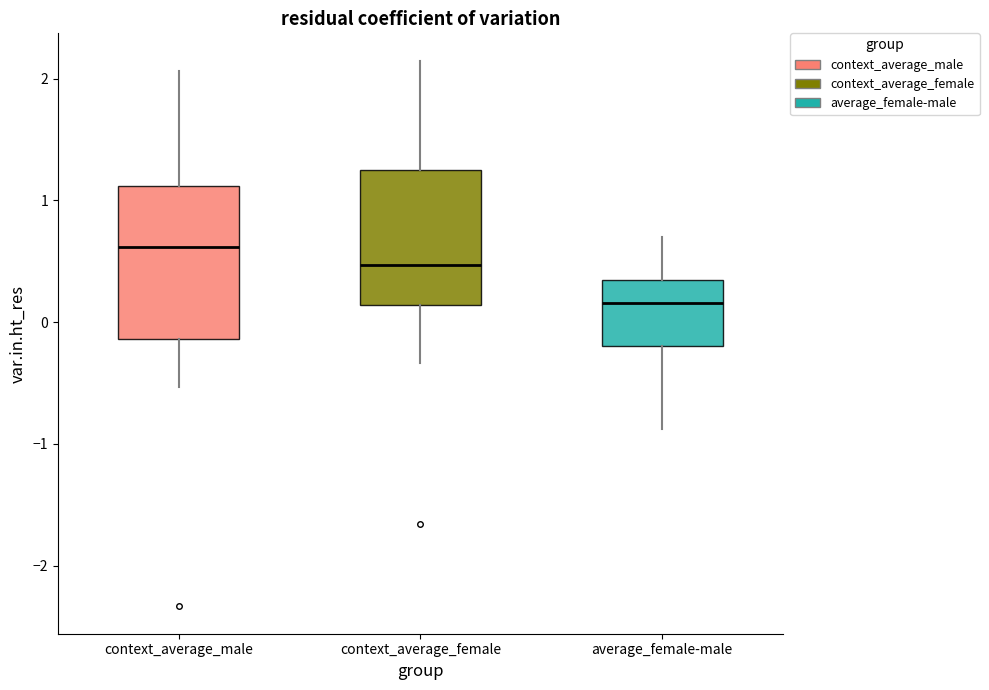

Where does the upper whisker of the box for context_average_male end on the y-axis? The values are not printed on the chart, so give them approximately, as read against the axis.

2.1